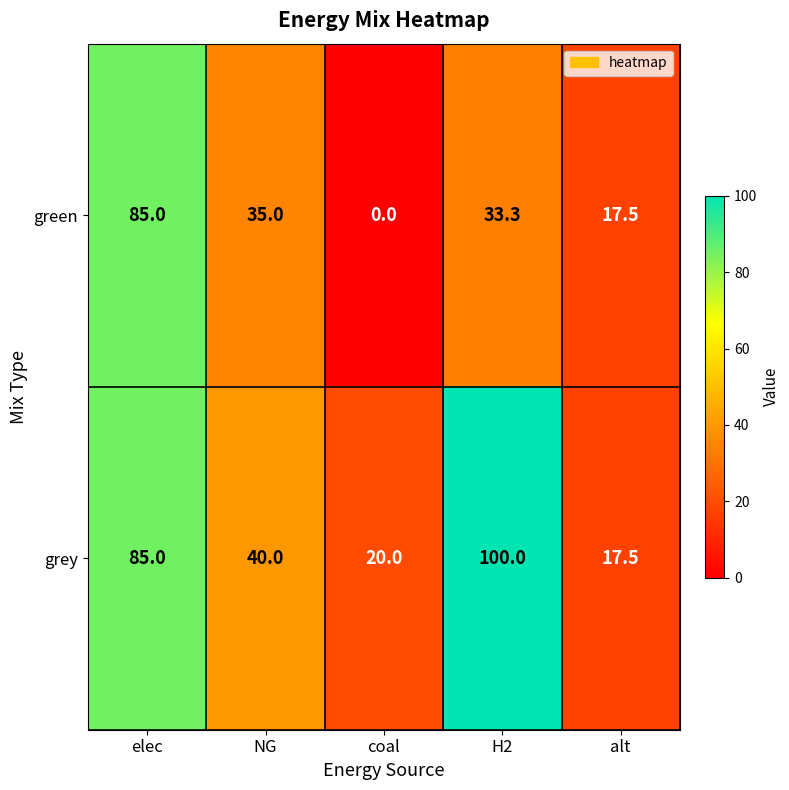

What is the difference between the second highest and second lowest values in the grey series?

65.0